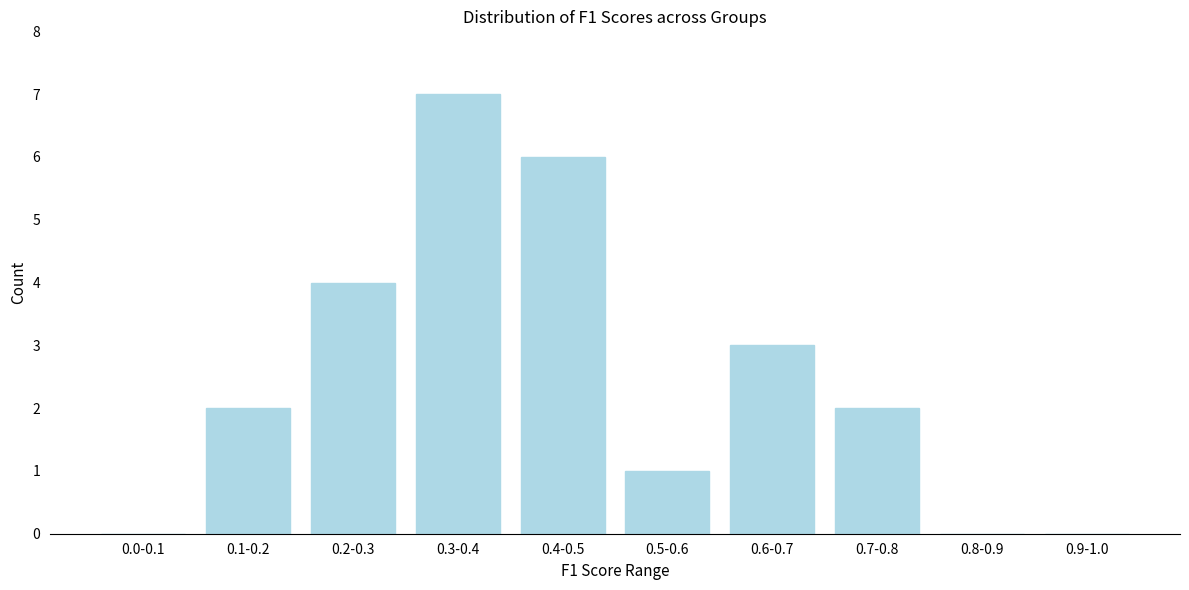

Reading left to right, transcribe all the data shown in this chart.

0.0-0.1=0	0.1-0.2=2	0.2-0.3=4	0.3-0.4=7	0.4-0.5=6	0.5-0.6=1	0.6-0.7=3	0.7-0.8=2	0.8-0.9=0	0.9-1.0=0